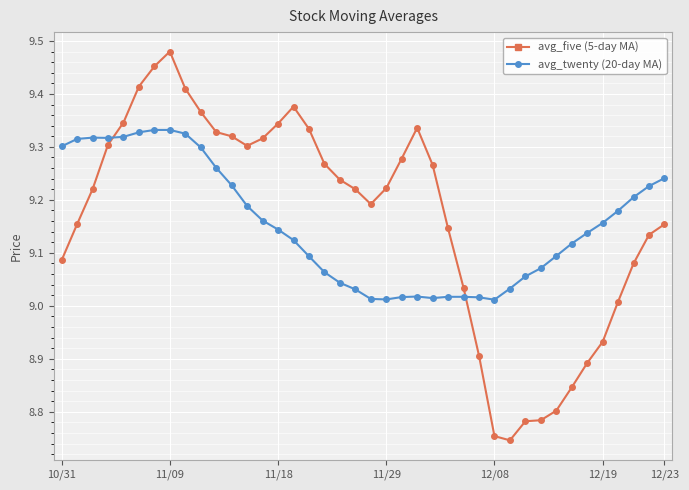

After their last crossing, which series has the higher values: avg_five (5-day MA) or avg_twenty (20-day MA)?

avg_twenty (20-day MA)